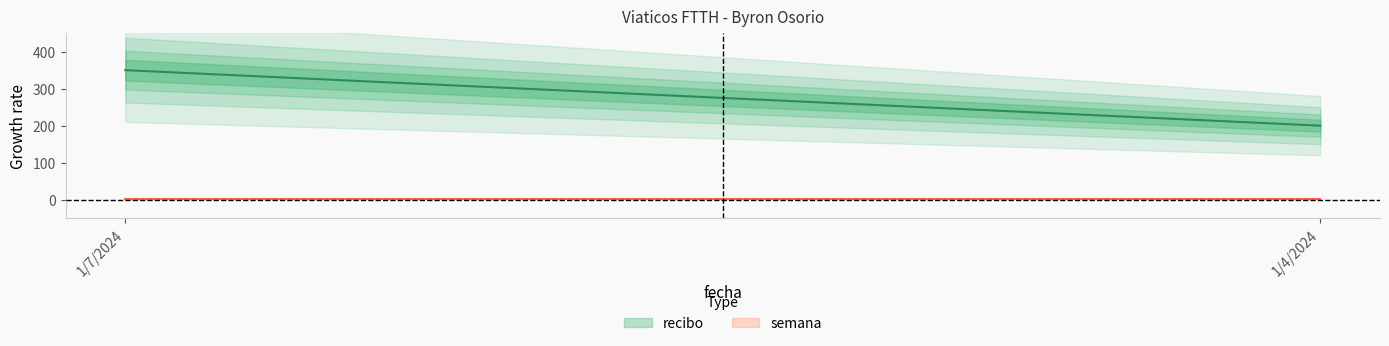

Which series has the largest total across all categories?

recibo